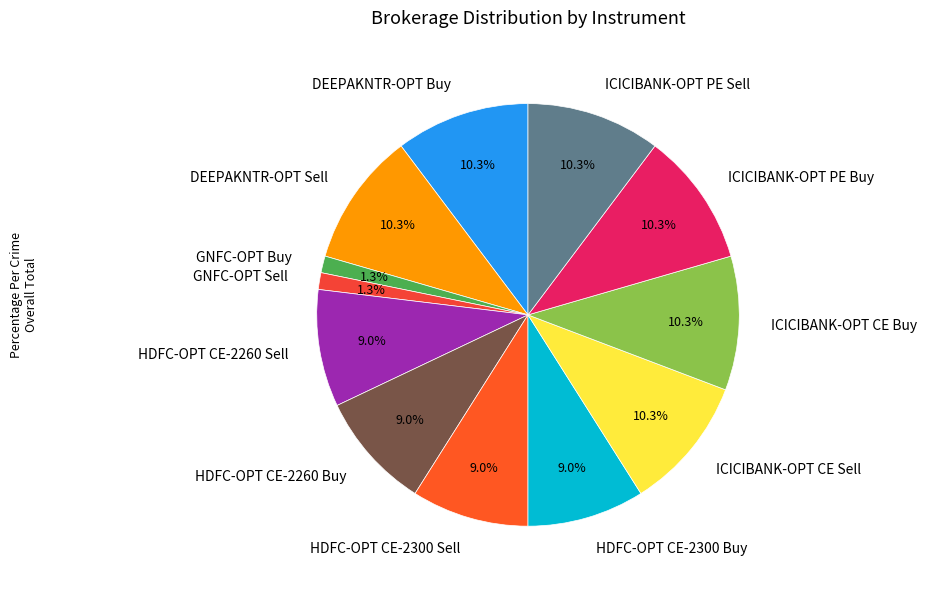

Is there a majority slice in this chart?

No